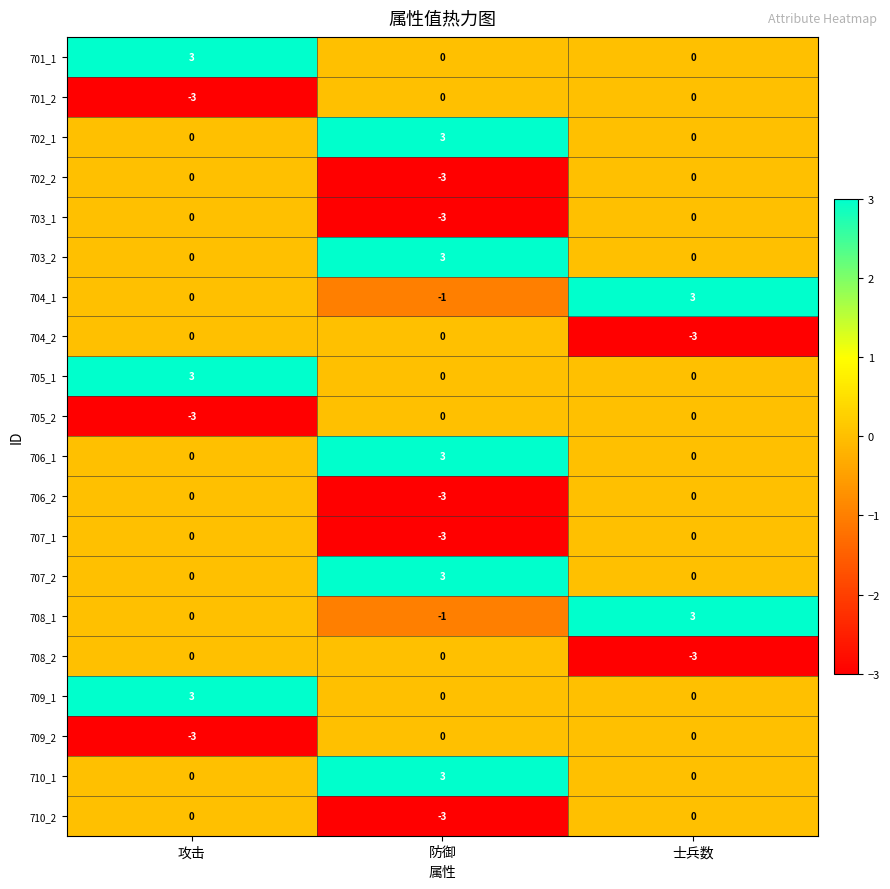

At how many categories does at least one series exceed 0?

3